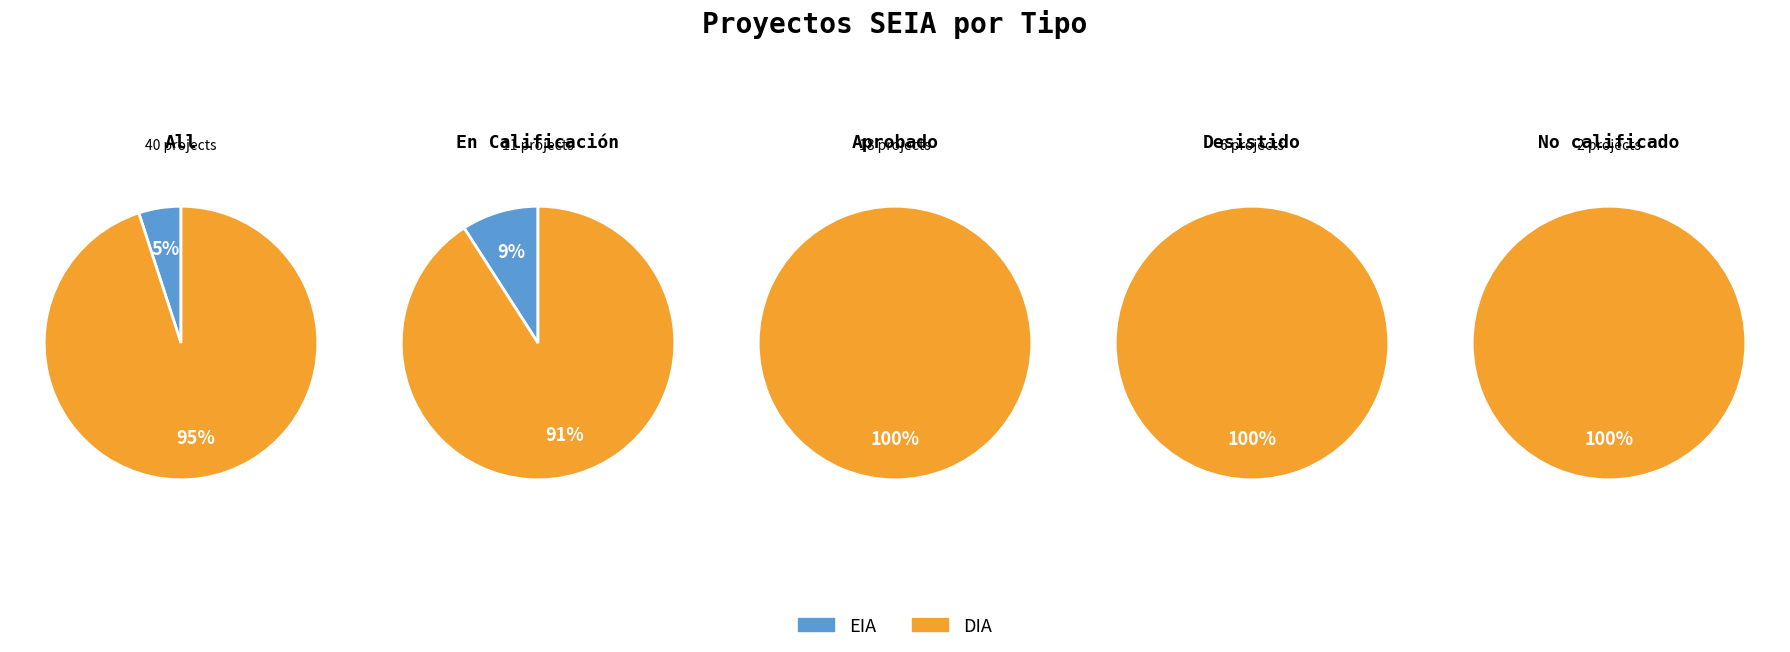

To the nearest percent, what percentage of the pie is EIA?

5%